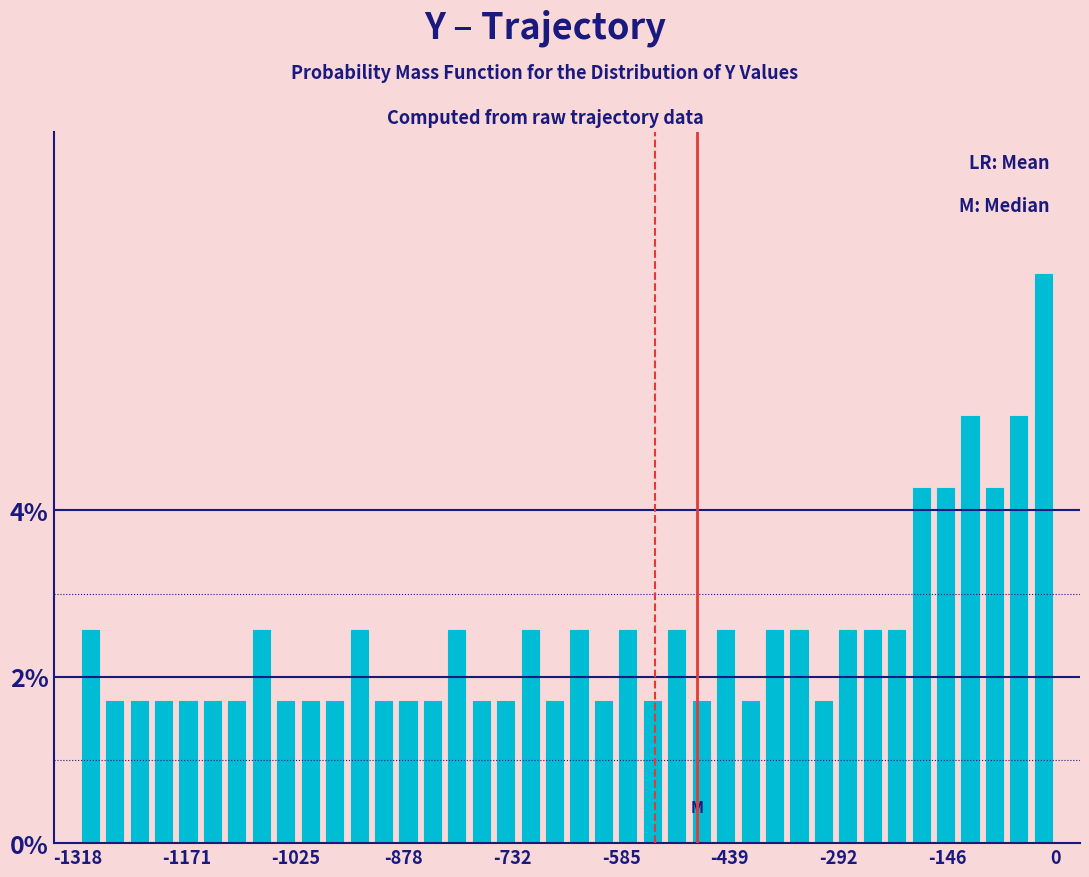

Read against the x-axis, roughly where is the centre of the tallest bar?

-20